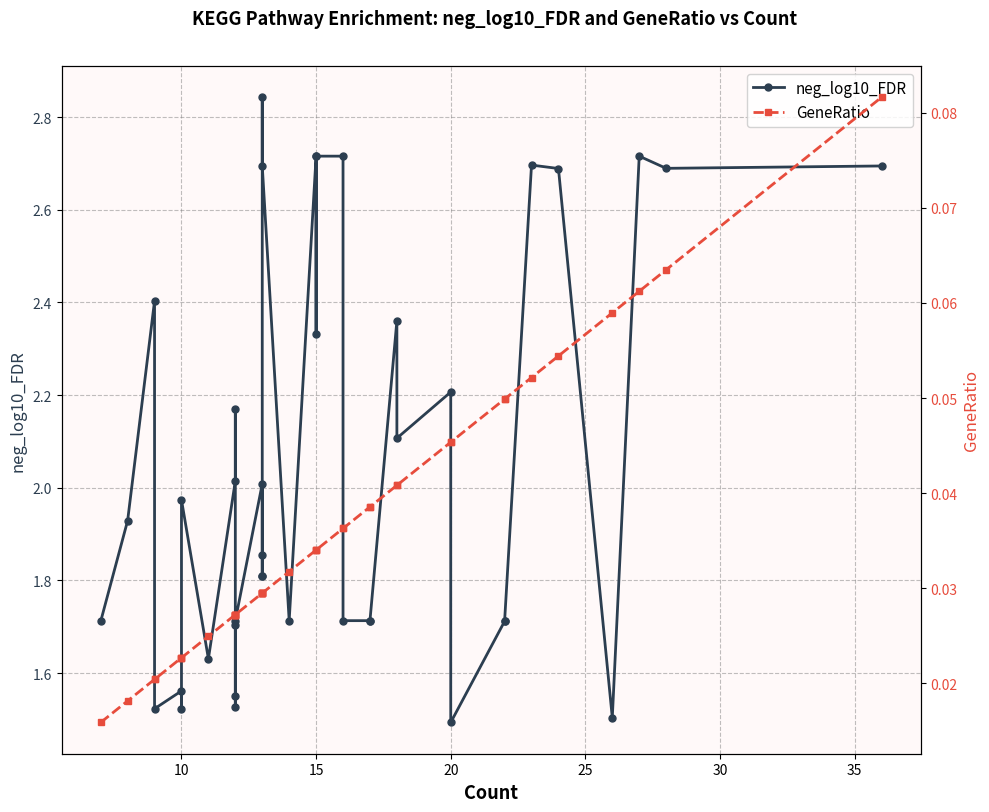

True or false: neg_log10_FDR and GeneRatio cross at least once.

False